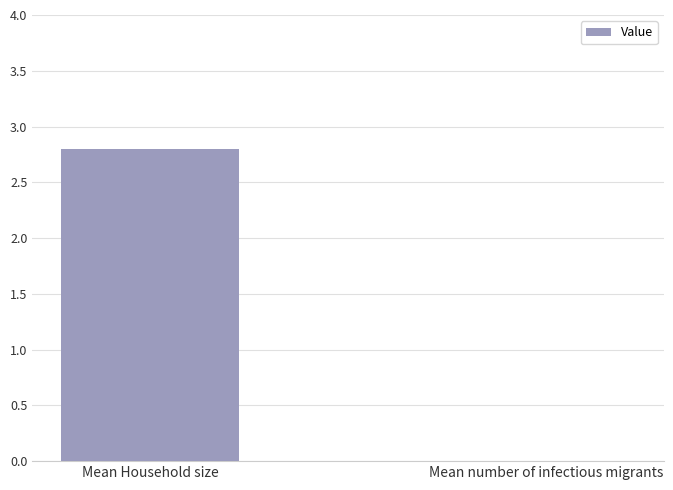

True or false: the data shows 0.0 at Mean number of infectious migrants.

True